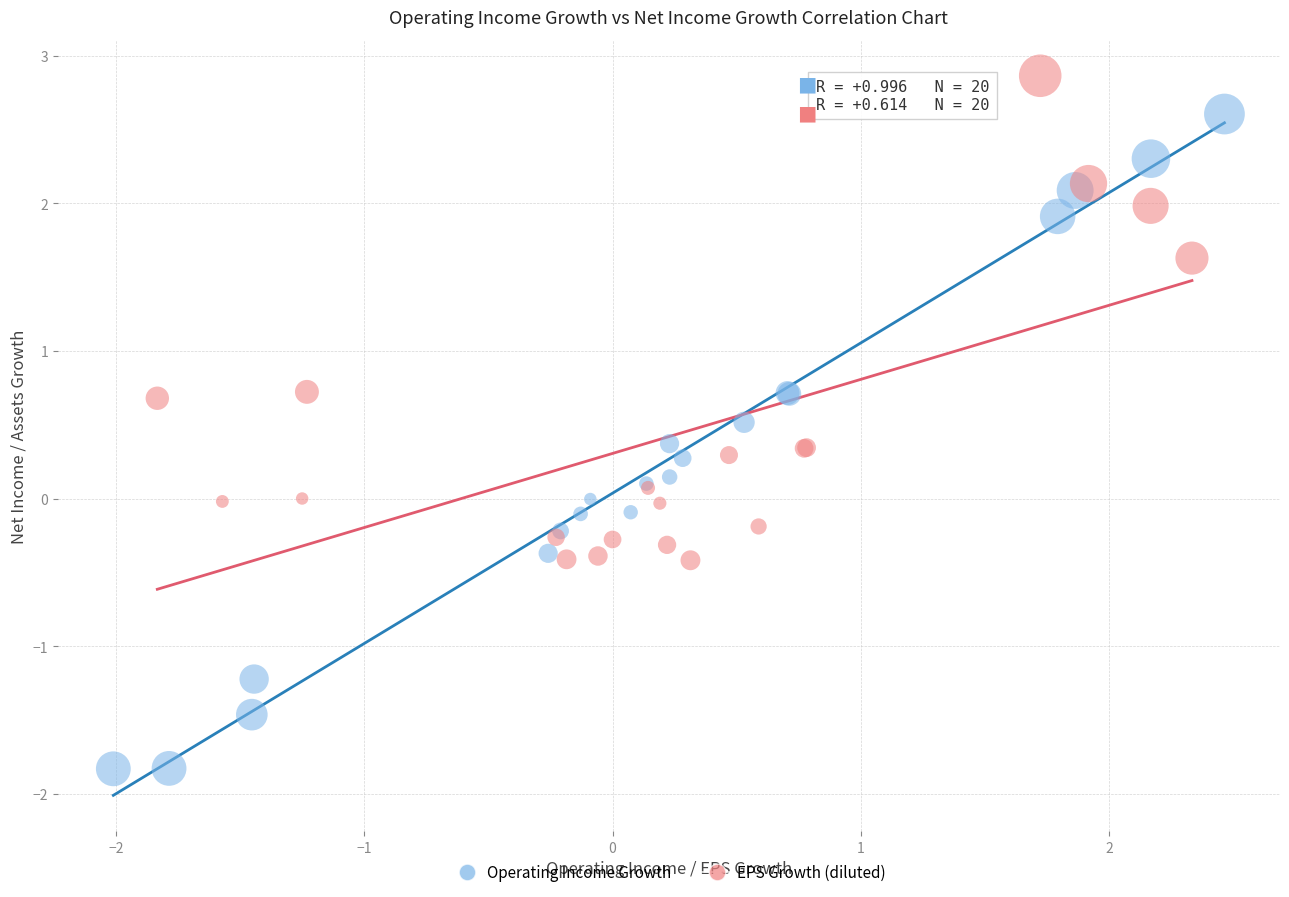

Which series has the widest spread of Y values?

Operating Income Growth